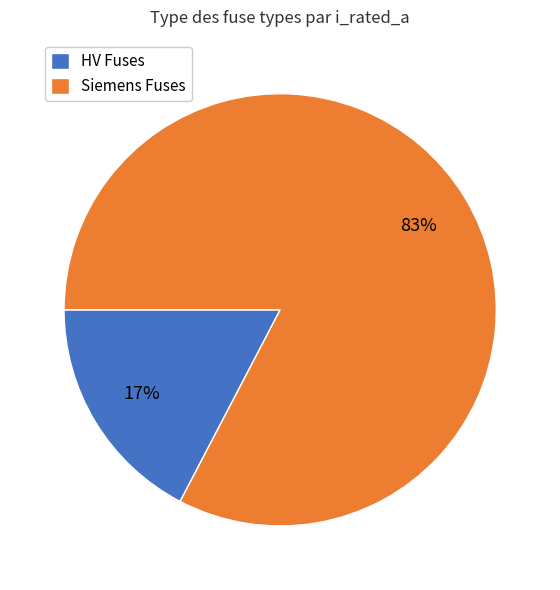

Is the sum of Siemens Fuses and HV Fuses greater than half?

Yes